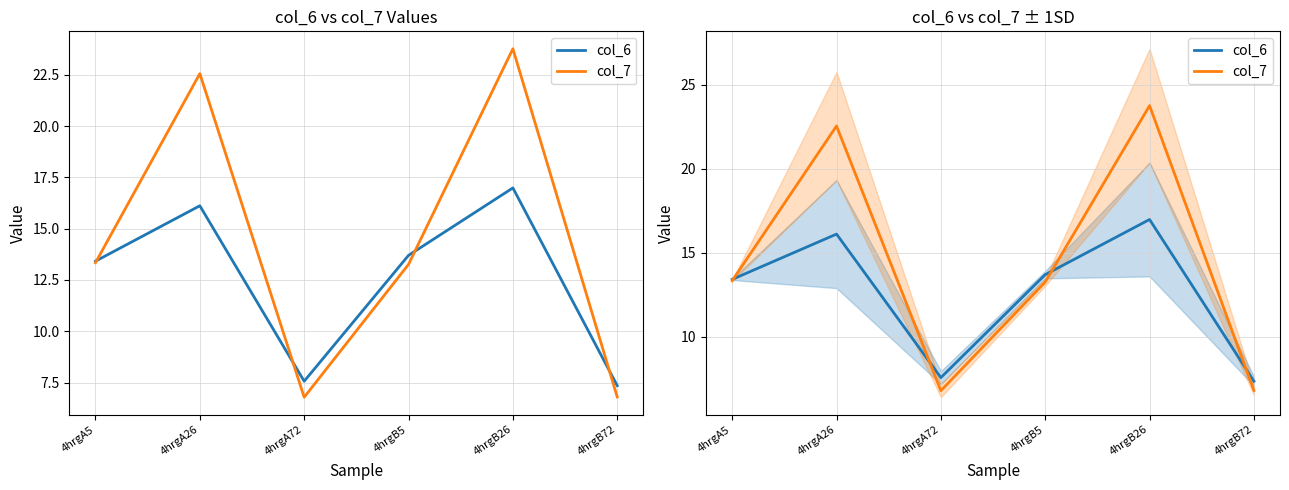

Is the value of col_6 at 4hrgA5 greater than the value of col_7 at 4hrgB5?

Yes